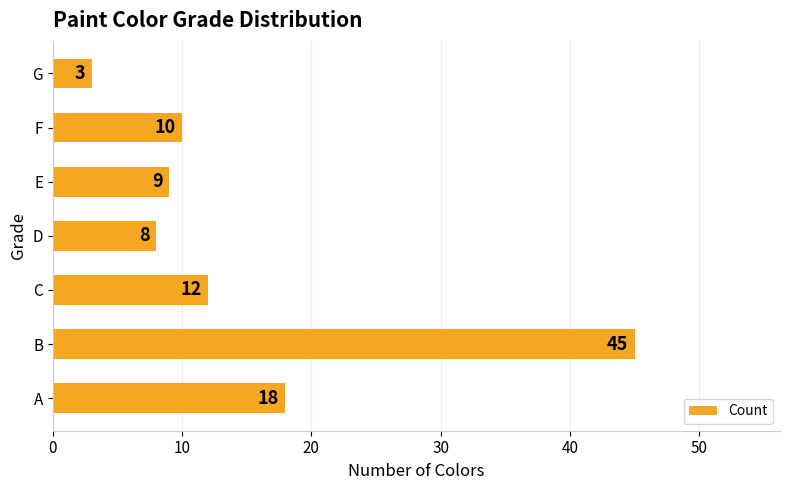

At which category does the chart reach its peak across all series?

B